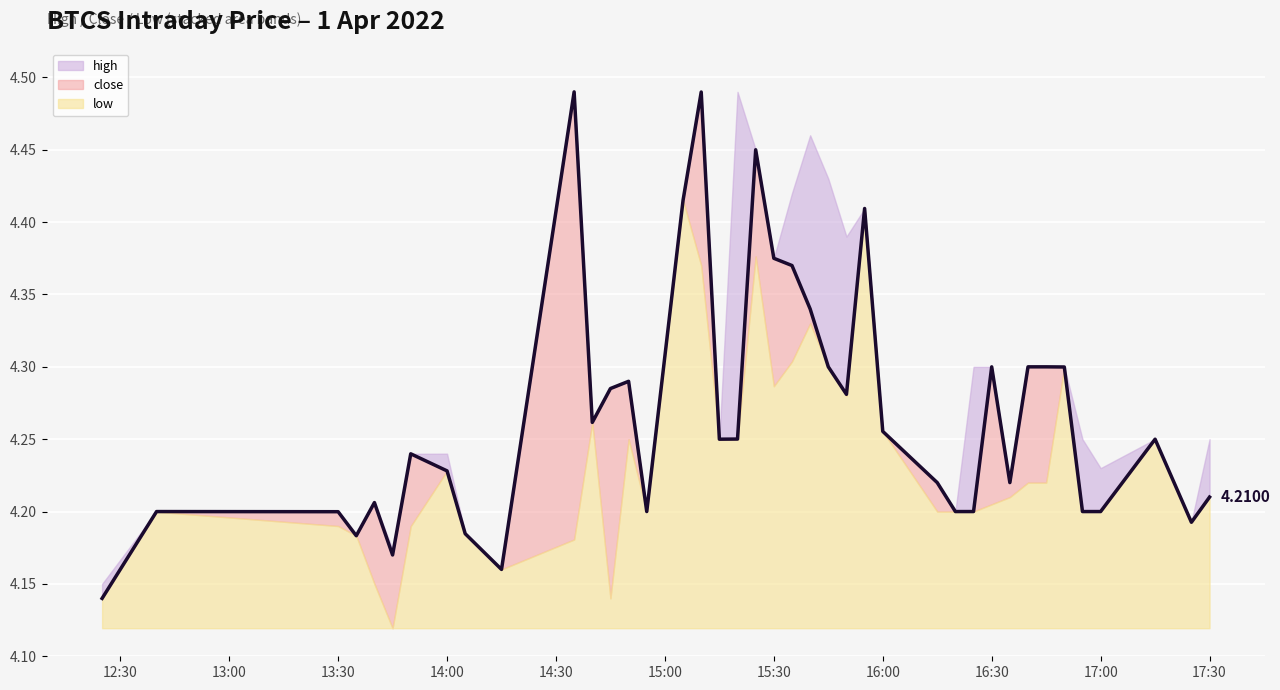

List the series in order of their overall mean, highest first.

high, close, low